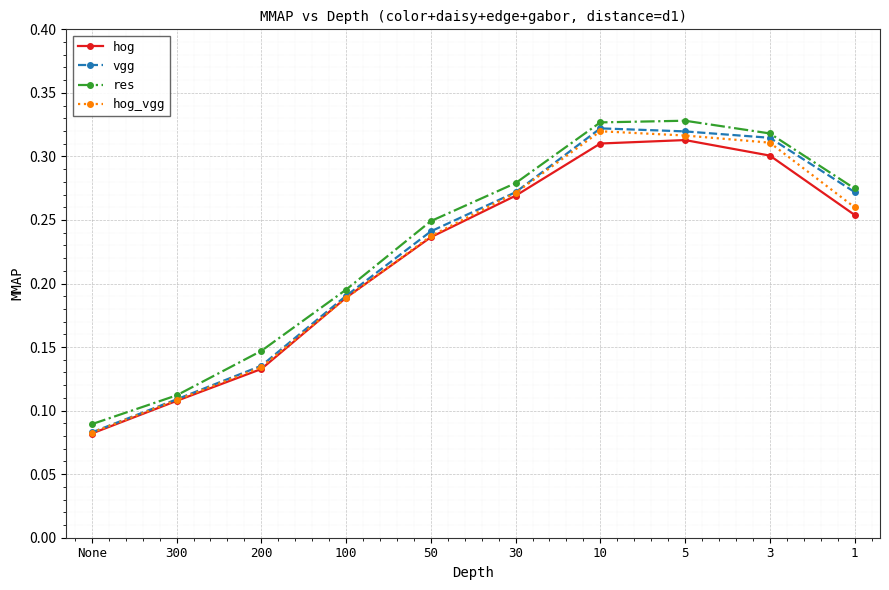

What is the label of the 1st point from the right?

1